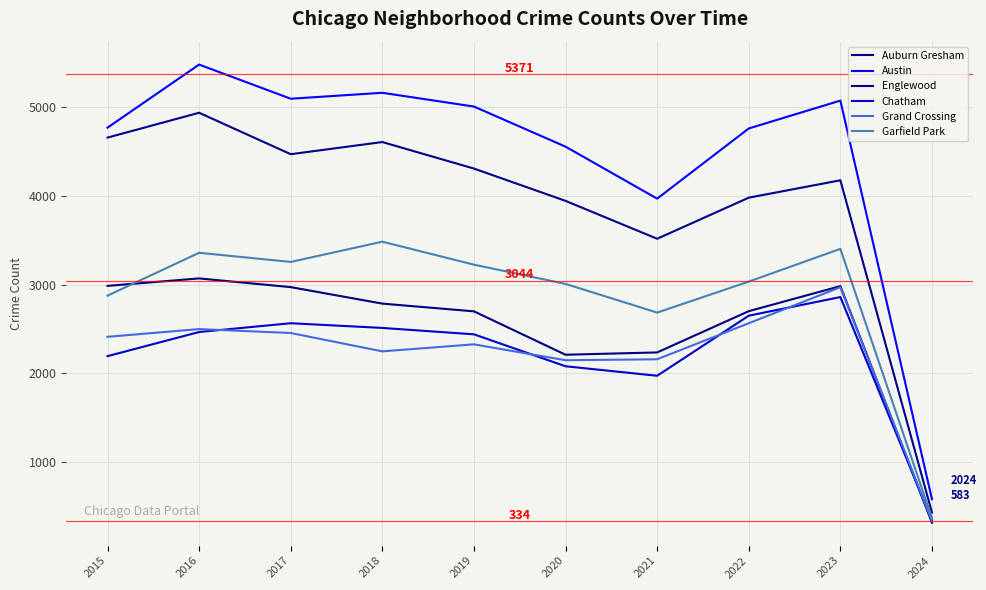

The value of Austin at 2019 is 3220. True or false?

False